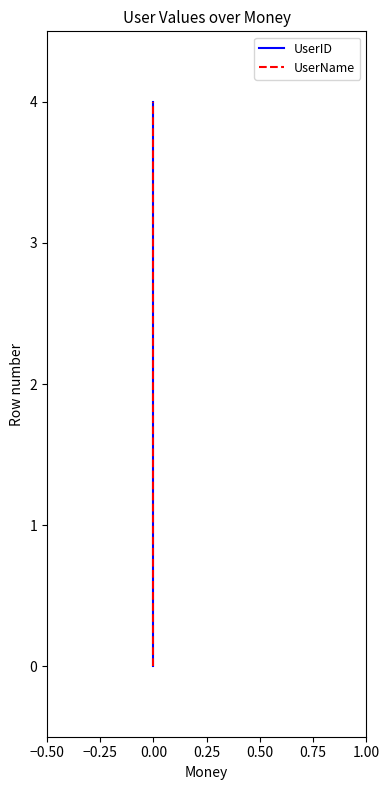

The UserName series shows 1 at 0.00. True or false?

False